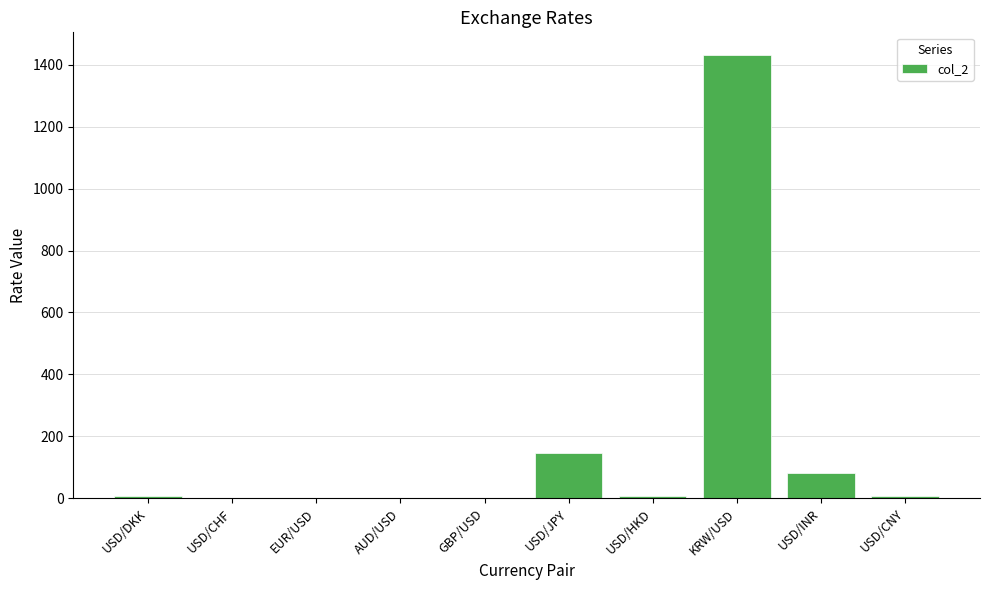

Is it true that the value at KRW/USD is 991.5?

False